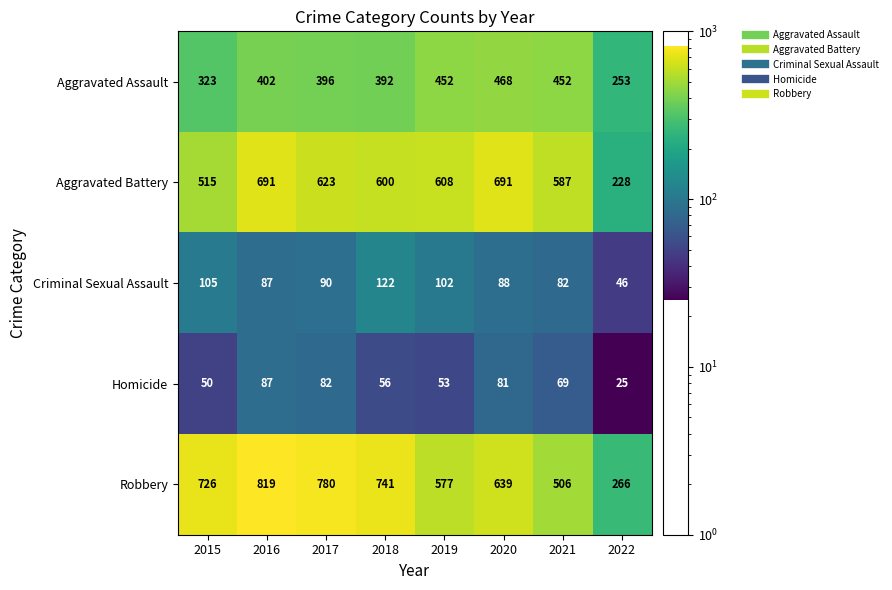

How many distinct data groups are displayed?

5